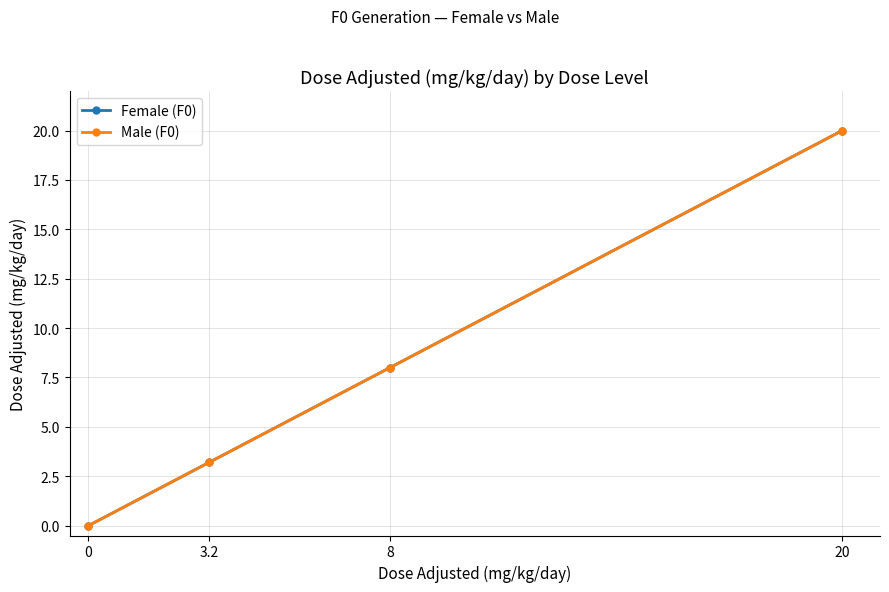

What is the label of the 3rd point from the right?

3.2